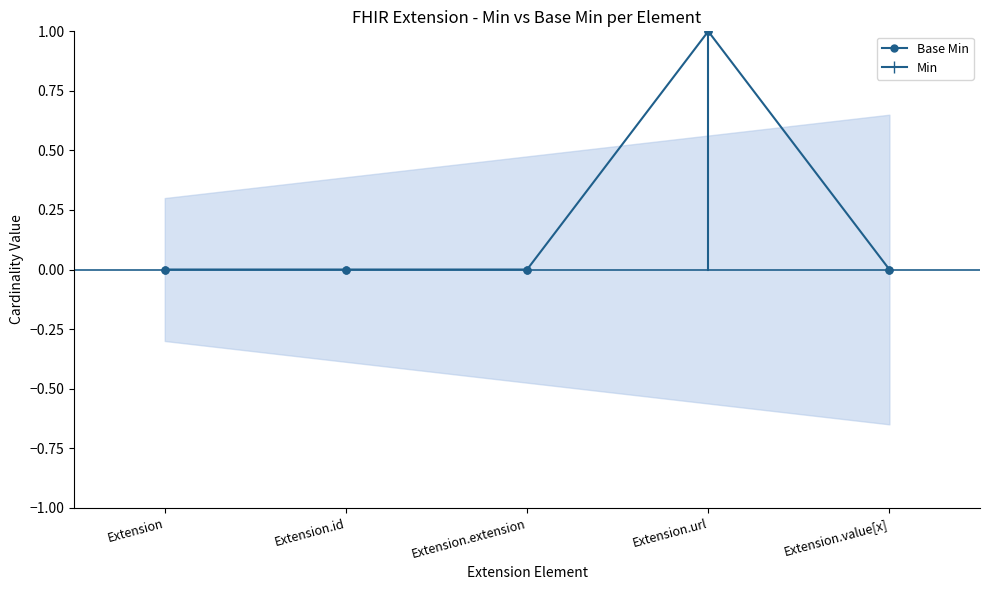

The chart shows a value of 0 at Extension.extension. True or false?

True